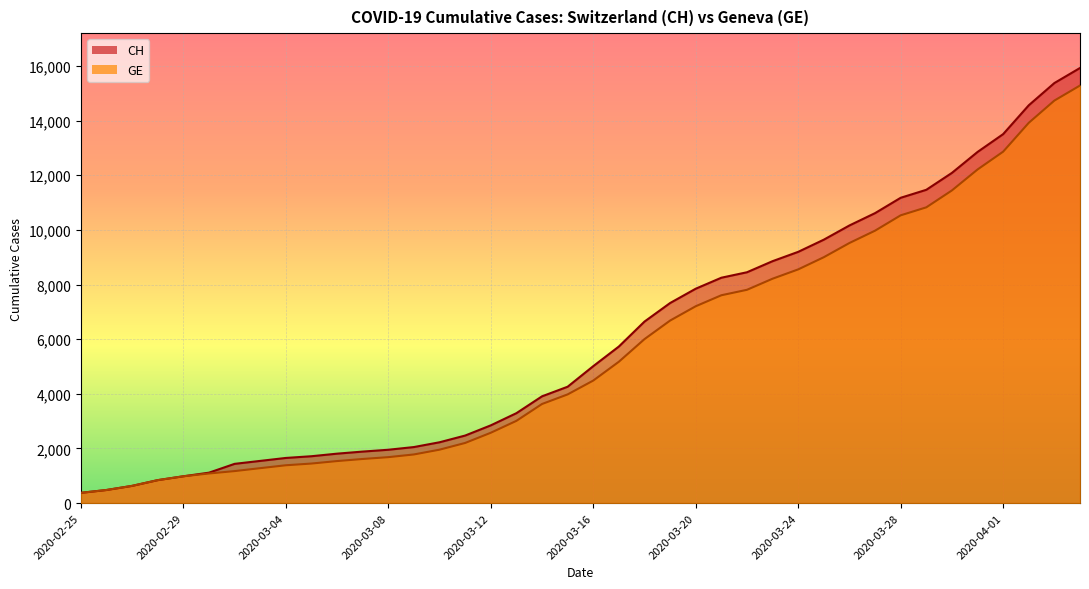

Does the chart display data point markers on the line(s)?

No